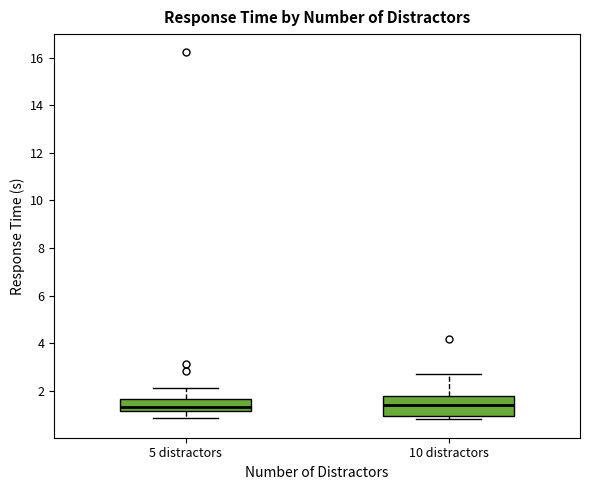

Reading left to right, read every box against the y-axis: the position of its median line, the range the box covers, and the ends of its whiskers. The values are not printed on the chart, so give them approximately, as read against the axis.

5 distractors: median 1.4, box 1.2 to 1.6, whiskers 0.8 to 2.2
10 distractors: median 1.4, box 1.0 to 1.8, whiskers 0.8 to 2.8